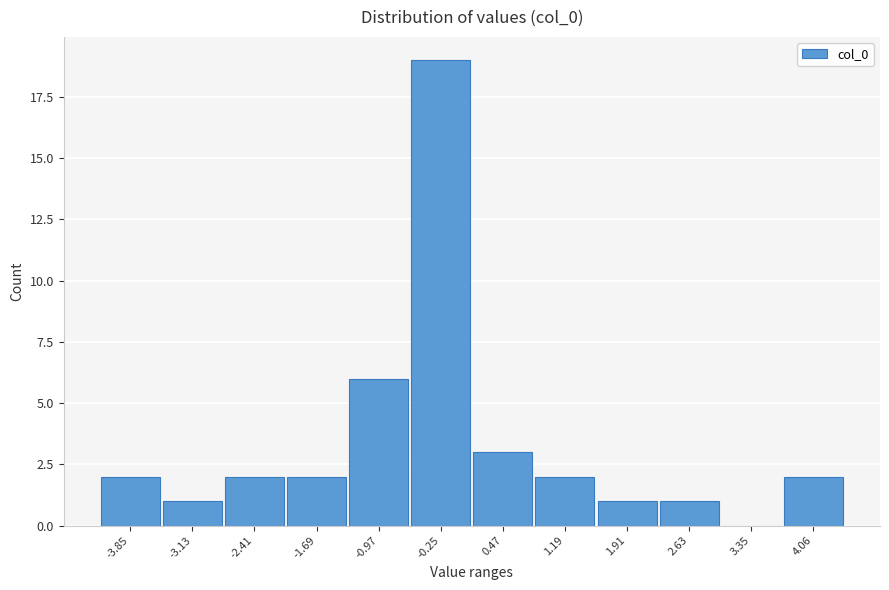

Reading left to right, list all the values displayed in this chart.

-3.85=2	-3.13=1	-2.41=2	-1.69=2	-0.97=6	-0.25=19	0.47=3	1.19=2	1.91=1	2.63=1	3.35=0	4.06=2